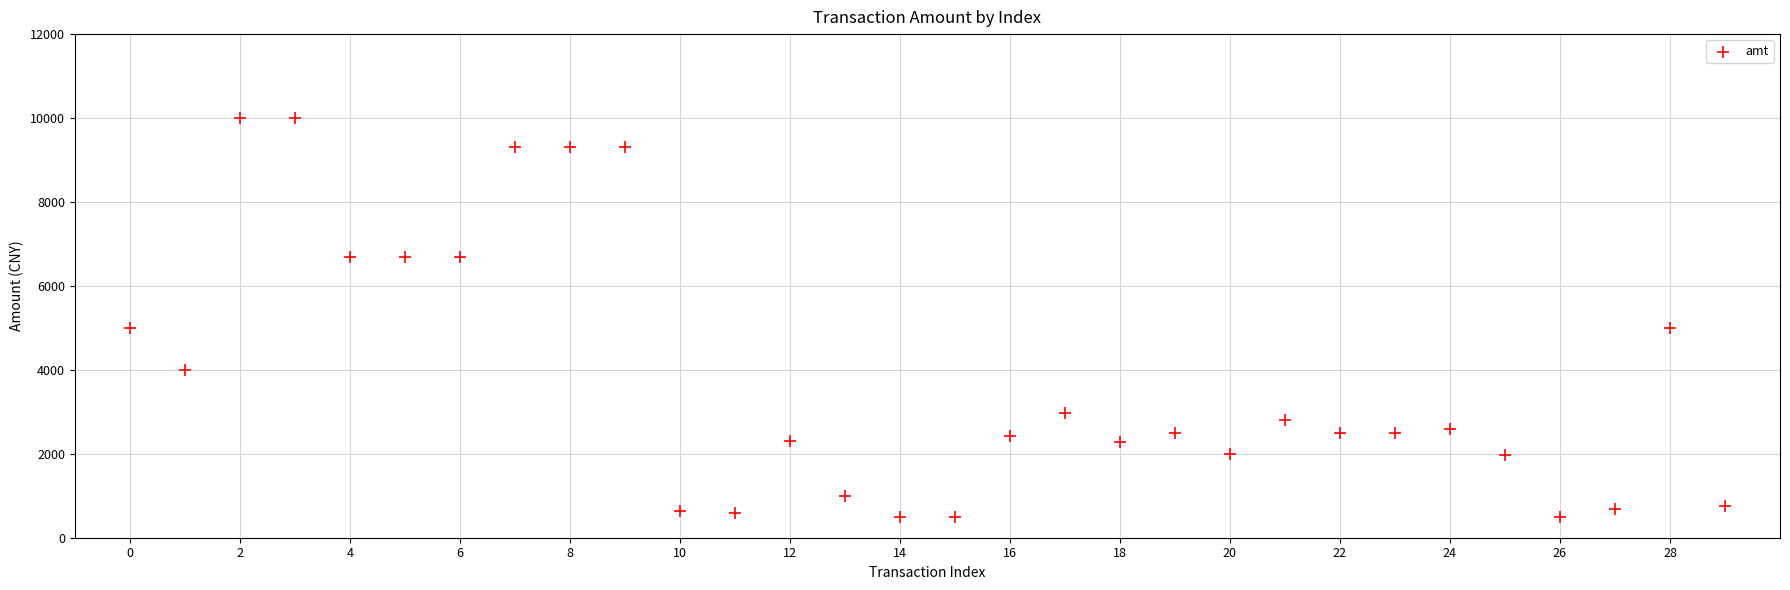

What is the range of Y values (max minus min)?

9500.0